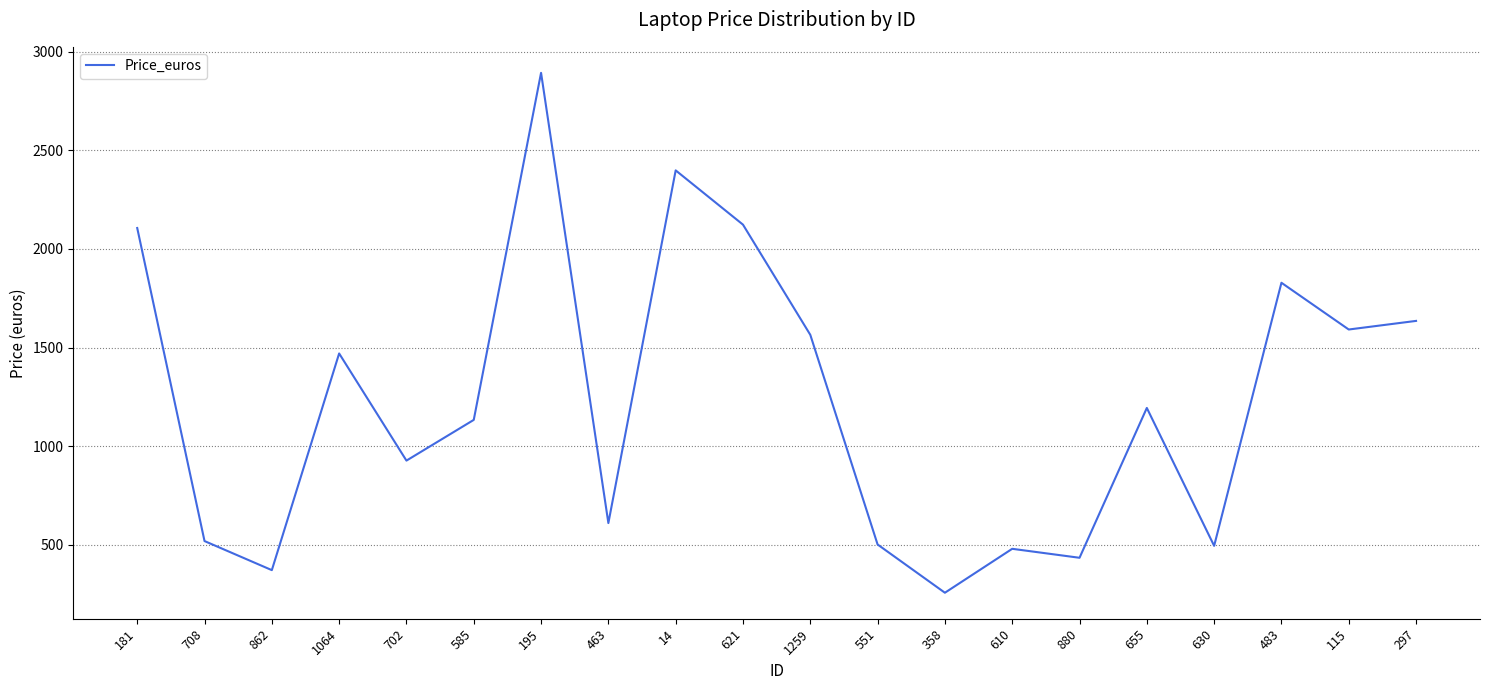

Where is the first local minimum?

862